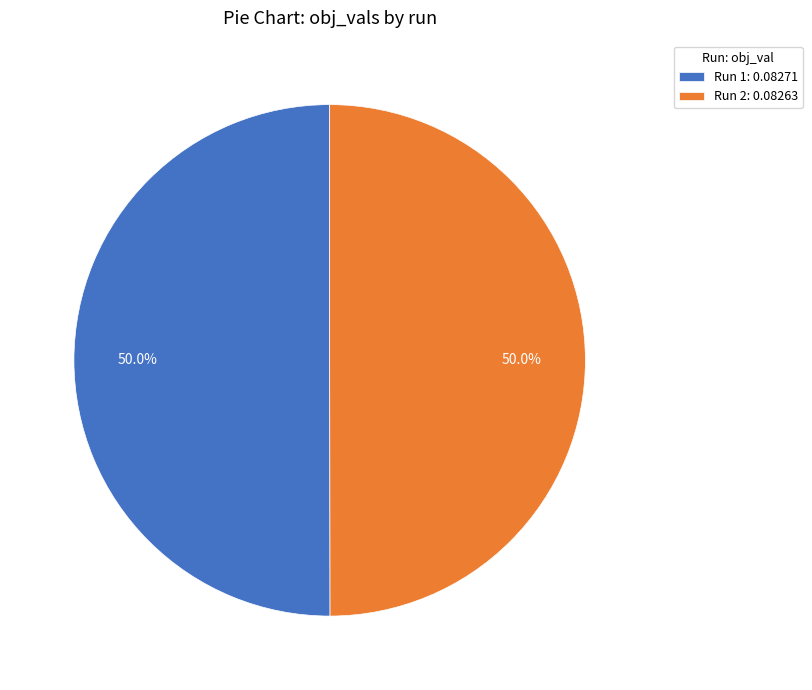

Combined, what portion of the pie is Run 2: 0.08263 and Run 1: 0.08271?

100.0%